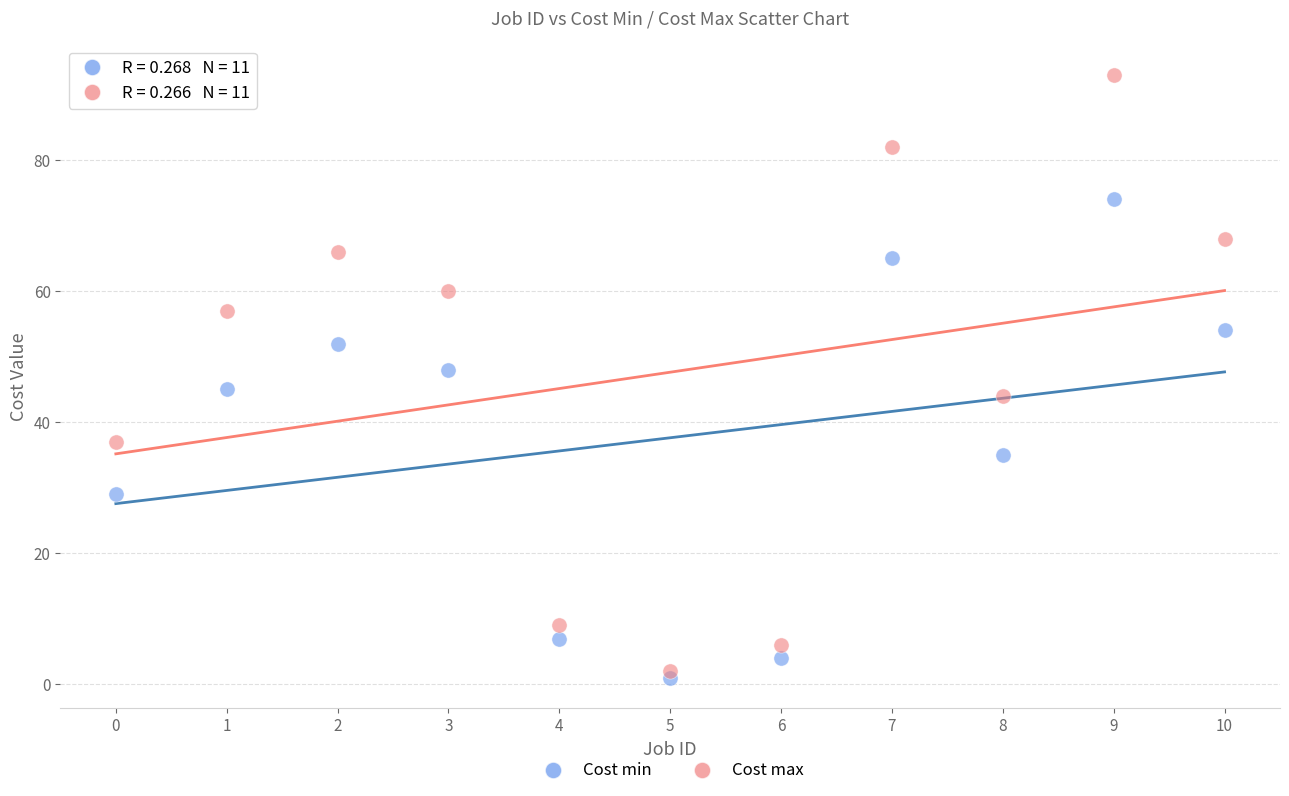

Which series has the widest spread of Y values?

Cost max